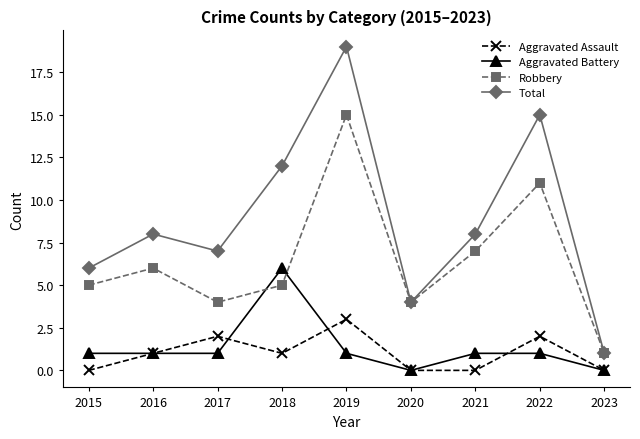

What is the highest value of the Aggravated Assault series?

3